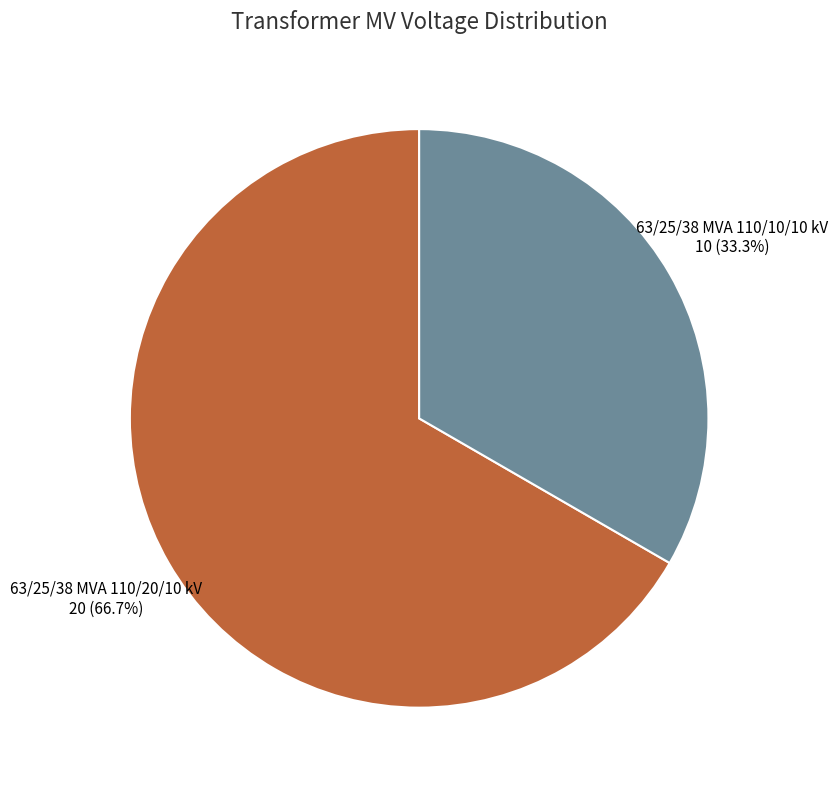

Is there a majority slice in this chart?

Yes